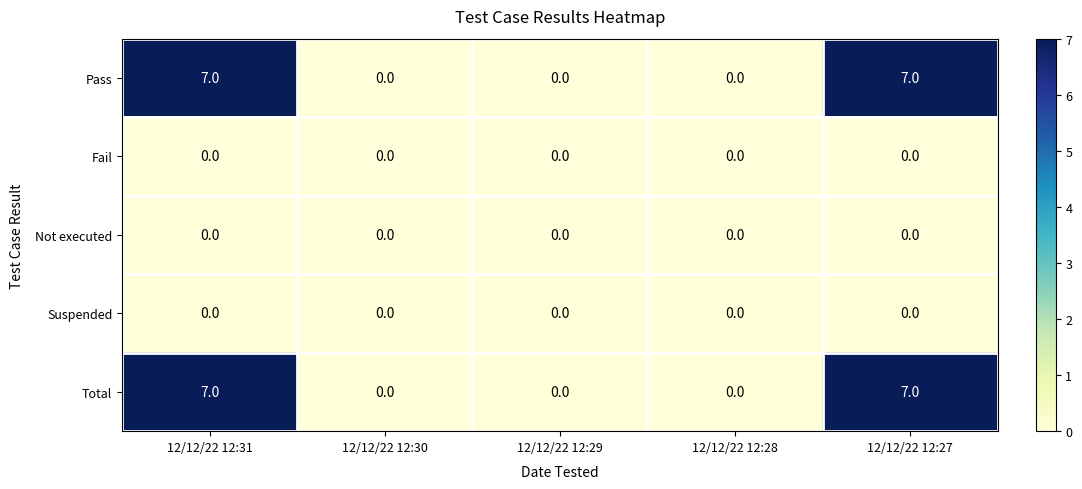

What is the maximum value shown in the chart?

7